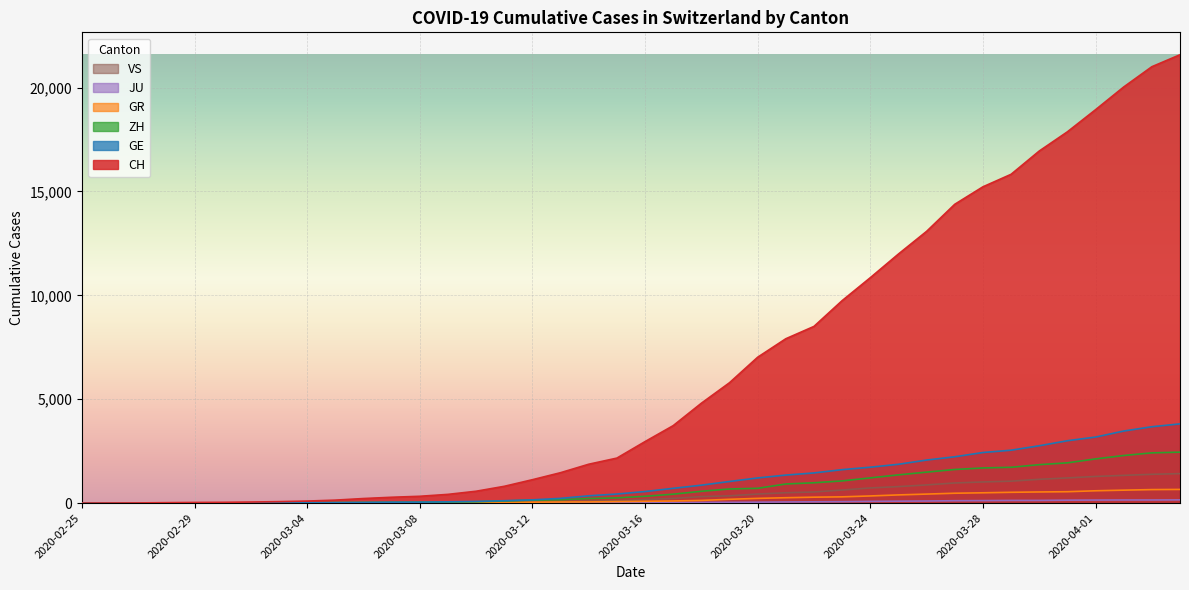

The value of GE at 2020-03-16 is 175. True or false?

False